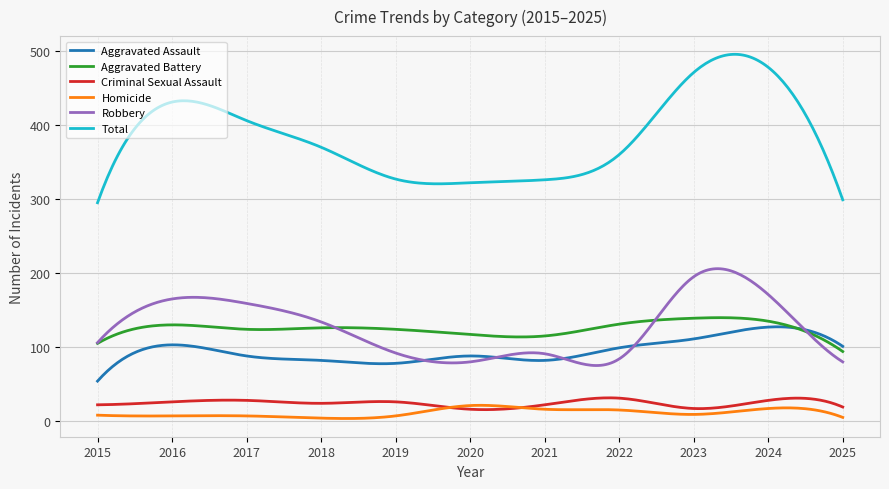

True or false: Total and Aggravated Battery cross at least once.

False